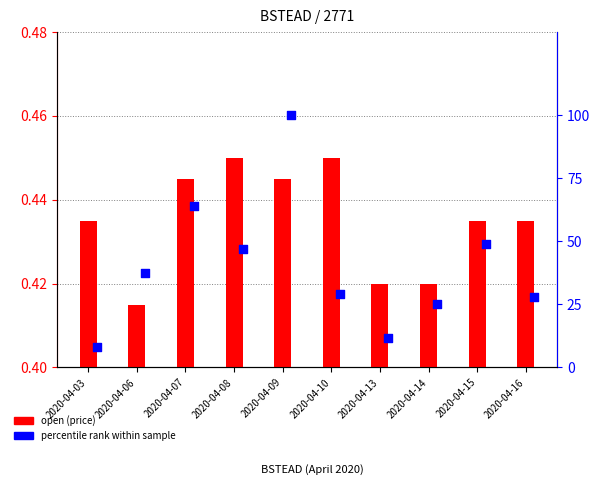

What is the total value across all series at 2020-04-06?

37.8